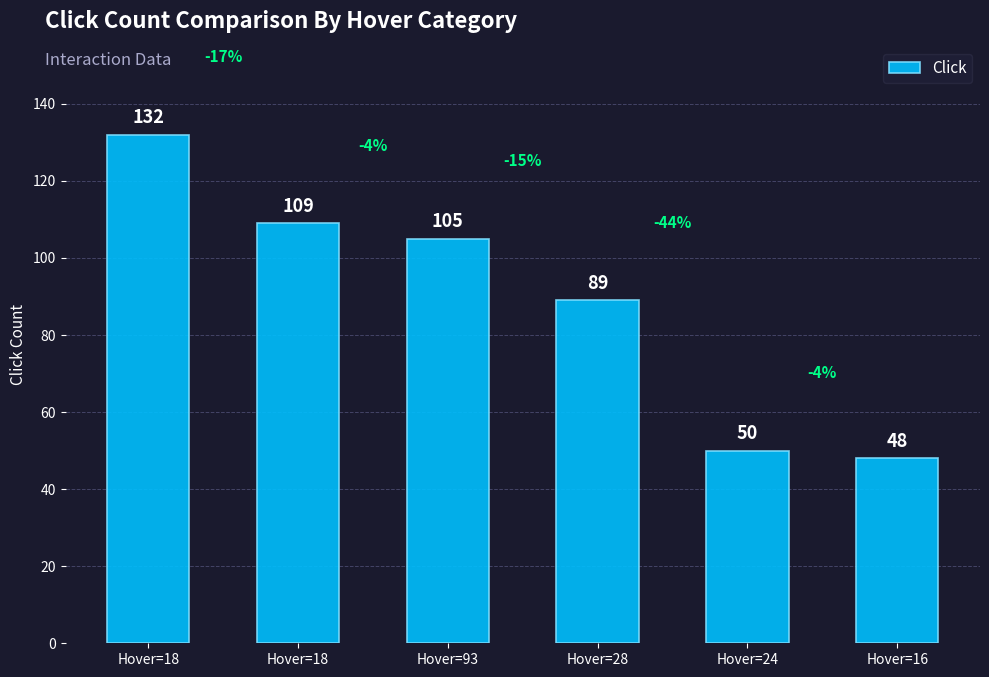

At which label is the value closest to 90?

Hover=28